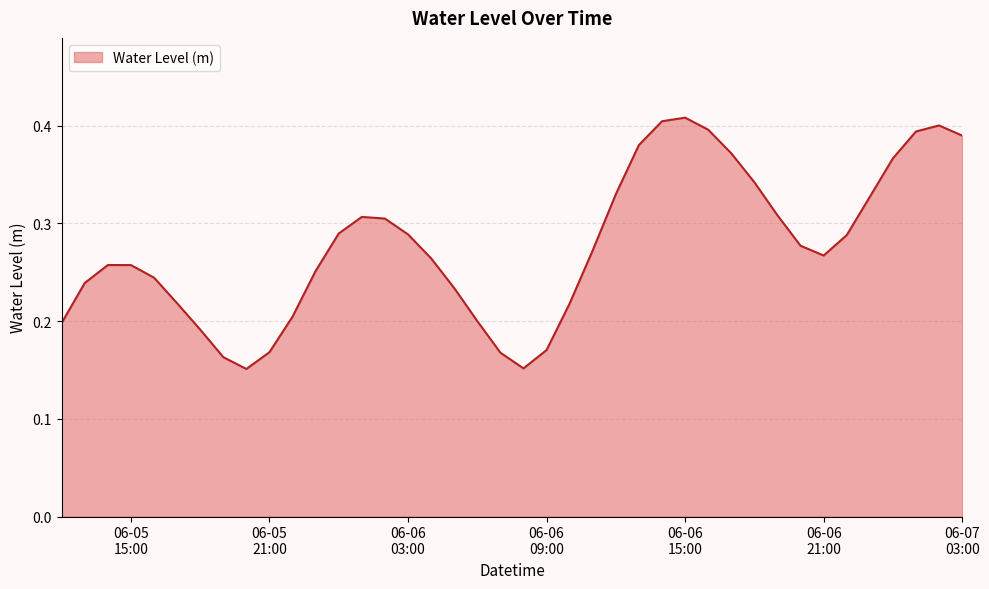

Rank the categories by value from lowest to highest.

2023-06-05 20:00:00, 2023-06-06 08:00:00, 2023-06-05 19:00:00, 2023-06-06 07:00:00, 2023-06-05 21:00:00, 2023-06-06 09:00:00, 2023-06-05 18:00:00, 2023-06-05 12:00:00, 2023-06-06 06:00:00, 2023-06-05 22:00:00, 2023-06-06 10:00:00, 2023-06-05 17:00:00, 2023-06-06 05:00:00, 2023-06-05 13:00:00, 2023-06-05 16:00:00, 2023-06-05 23:00:00, 2023-06-05 15:00:00, 2023-06-05 14:00:00, 2023-06-06 04:00:00, 2023-06-06 21:00:00, 2023-06-06 11:00:00, 2023-06-06 20:00:00, 2023-06-06 22:00:00, 2023-06-06 03:00:00, 2023-06-06 00:00:00, 2023-06-06 02:00:00, 2023-06-06 01:00:00, 2023-06-06 19:00:00, 2023-06-06 23:00:00, 2023-06-06 12:00:00, 2023-06-06 18:00:00, 2023-06-07 00:00:00, 2023-06-06 17:00:00, 2023-06-06 13:00:00, 2023-06-07 03:00:00, 2023-06-07 01:00:00, 2023-06-06 16:00:00, 2023-06-07 02:00:00, 2023-06-06 14:00:00, 2023-06-06 15:00:00